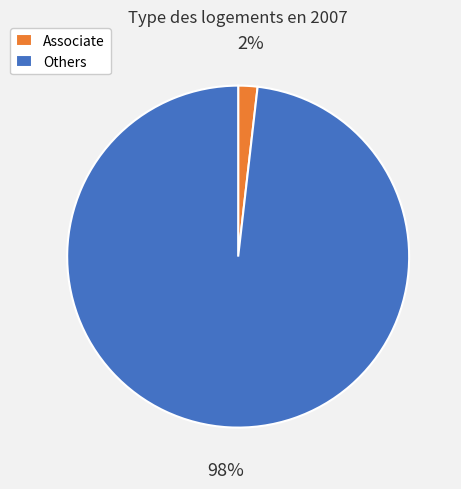

Which slice is the largest?

Others